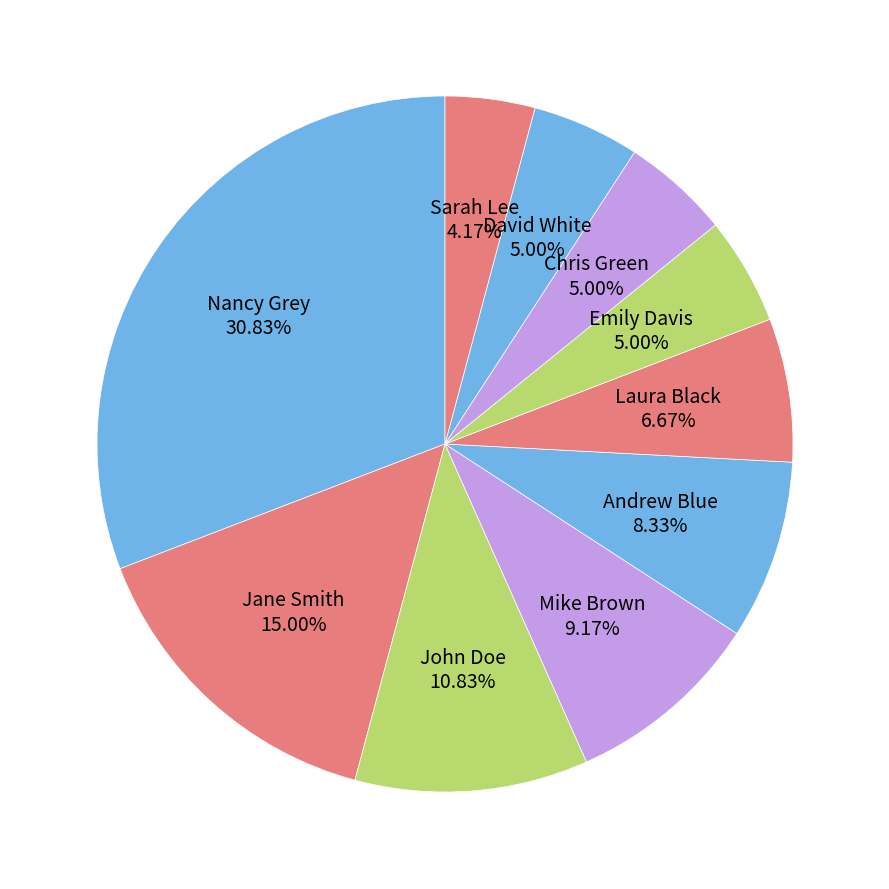

Approximately how many times larger is the value at Nancy Grey compared to John Doe?

2.8